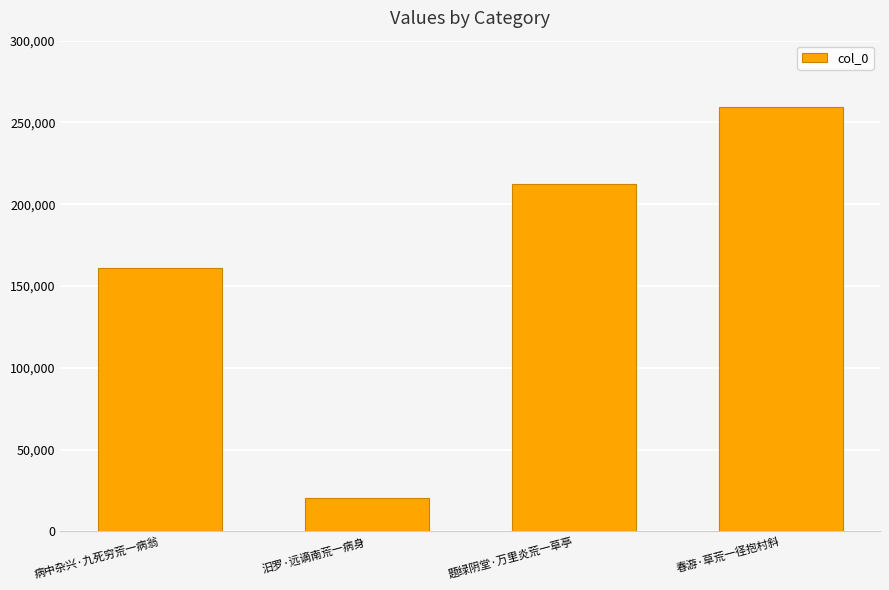

Reading left to right, what are all the values shown in this chart?

161186	20412	212520	259749